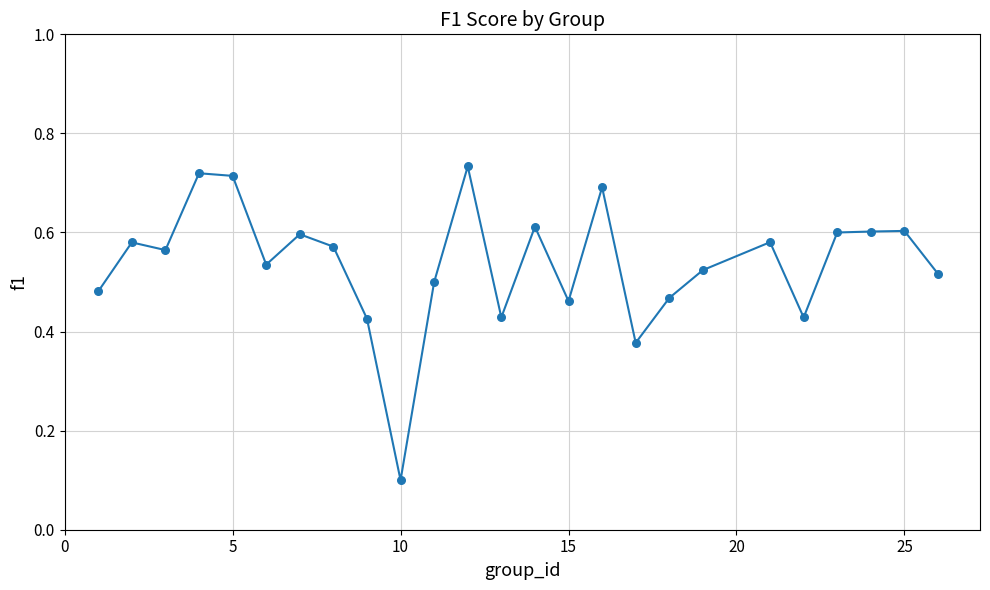

Is this an area chart (filled region under the line)?

No